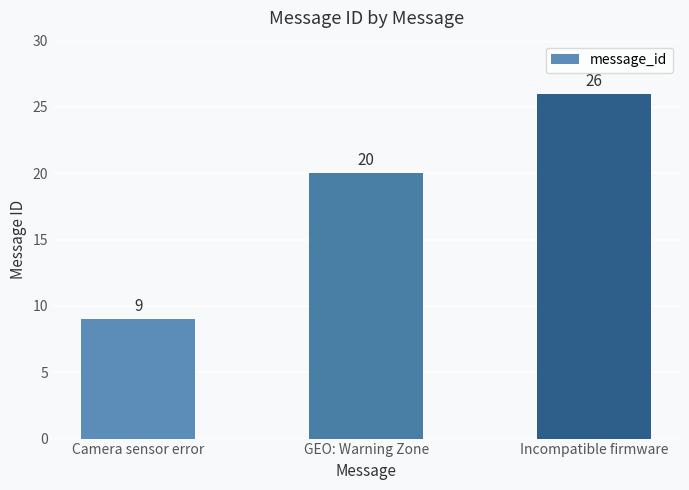

What is the label of the 1st bar from the right?

Incompatible firmware